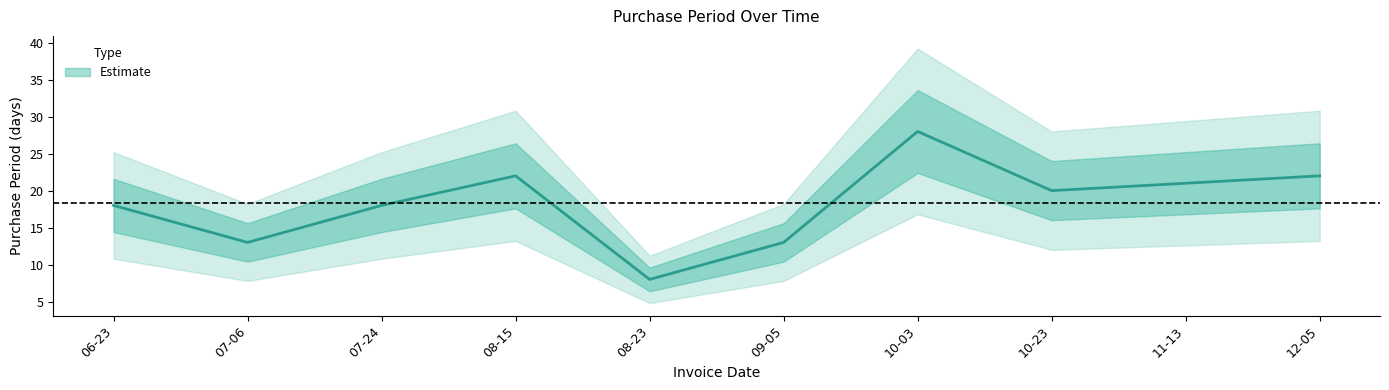

How many values are below 20?

5